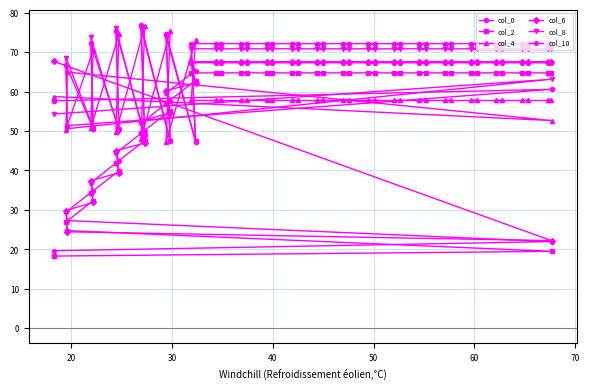

What is the value of the col_10 point at the 2nd from the left?

29.4